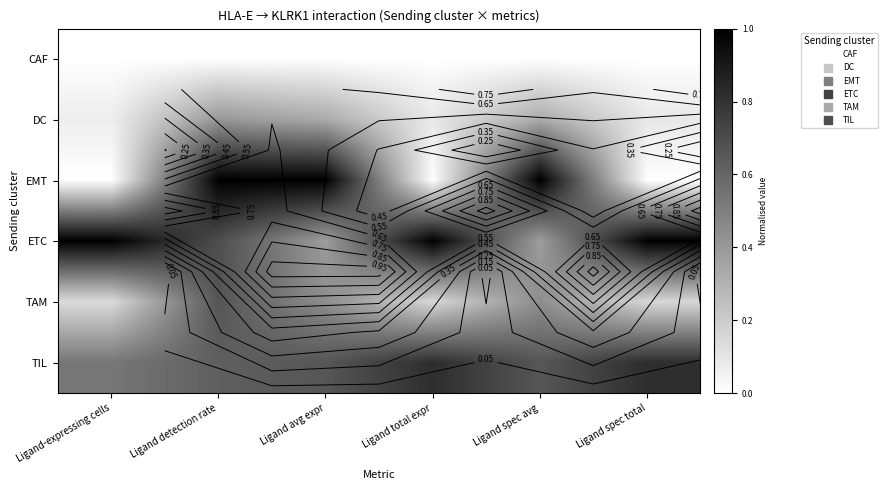

What is the sum of the EMT values at Ligand total expr and Ligand avg expr?

1.0